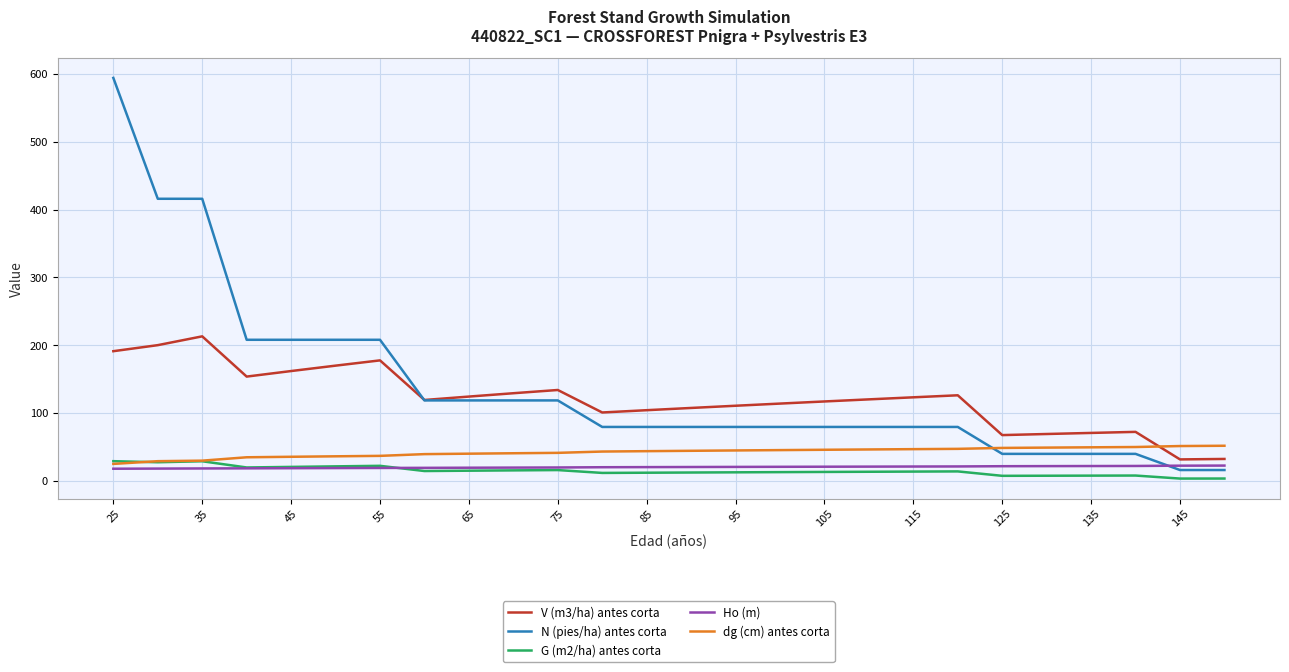

Does the chart display data point markers on the line(s)?

No